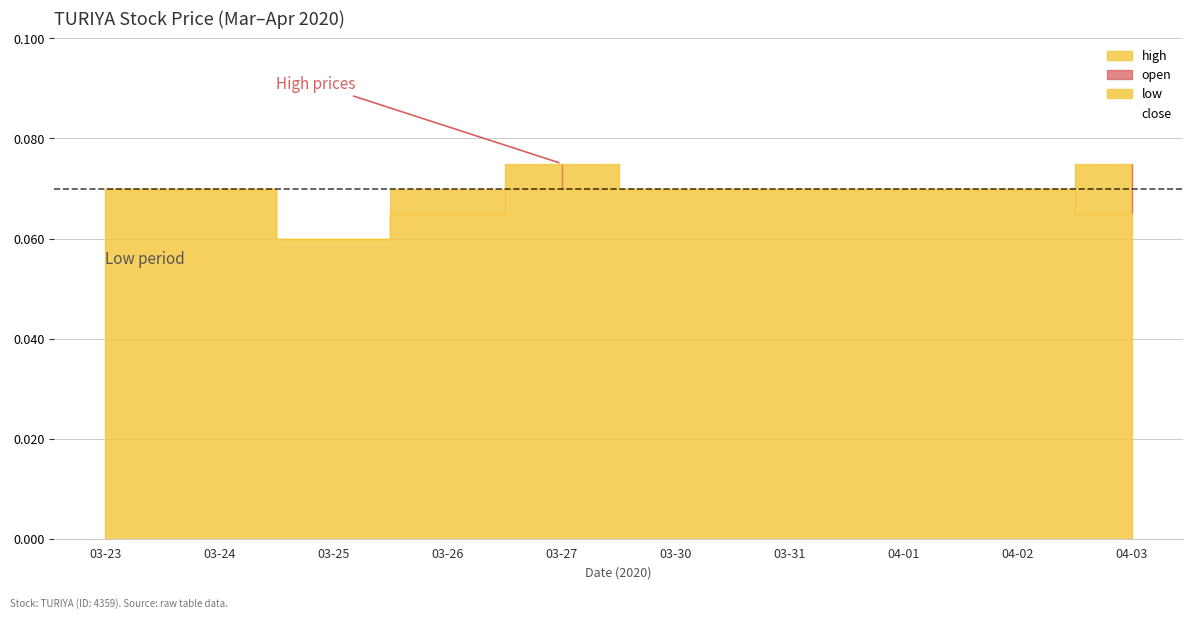

What is the value of the high point at the 6th from the left?

0.1